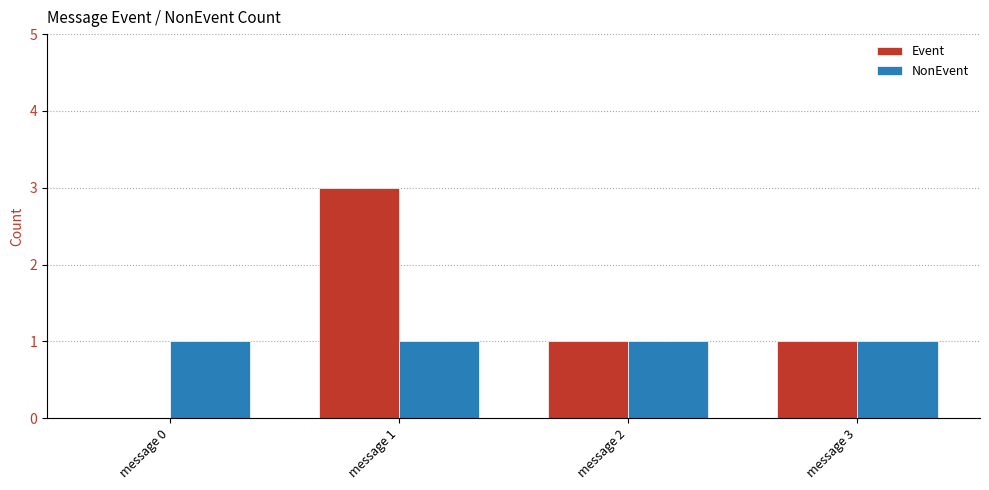

At which category is the sum across all series the highest?

message 1